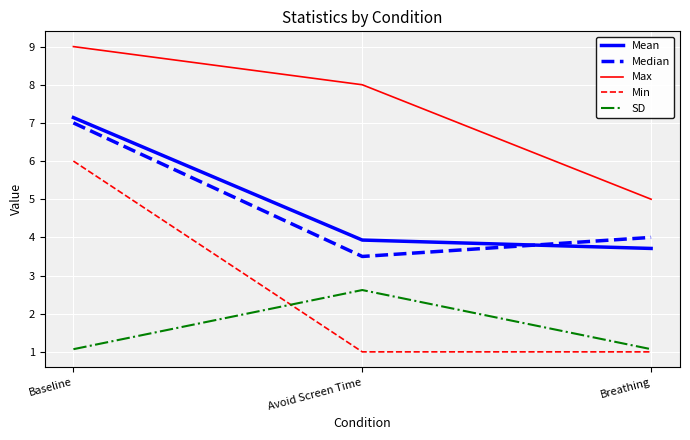

What is the difference between the highest and lowest values at Breathing?

4.0